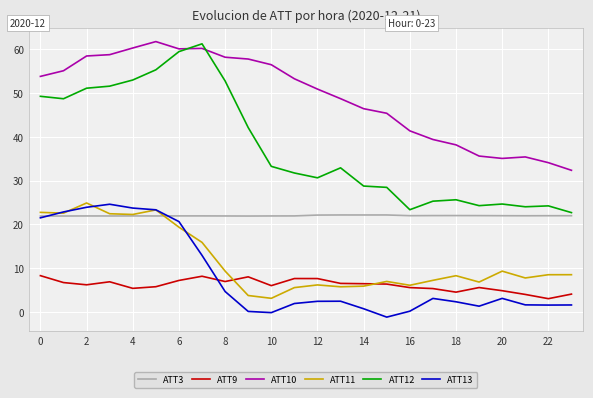

After their last crossing, which series has the higher values: ATT13 or ATT9?

ATT9